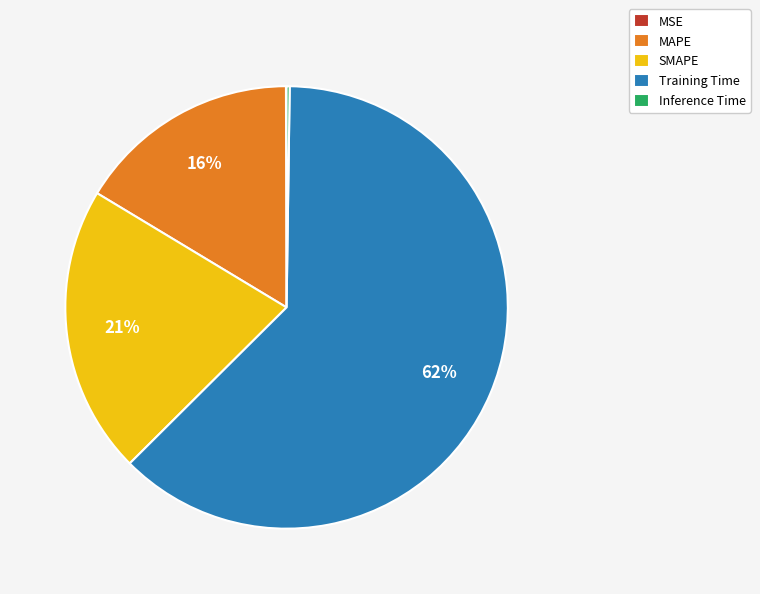

Is it true that MAPE is 22% of the pie?

False